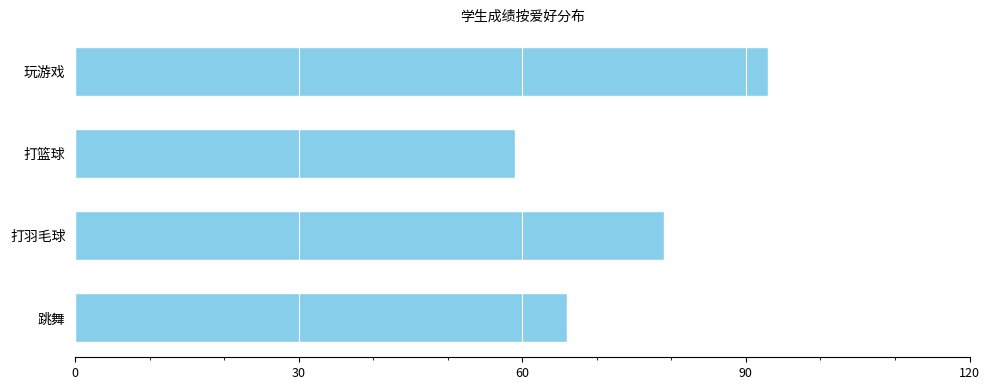

Approximately how many times larger is the value at 打羽毛球 compared to 玩游戏?

0.8